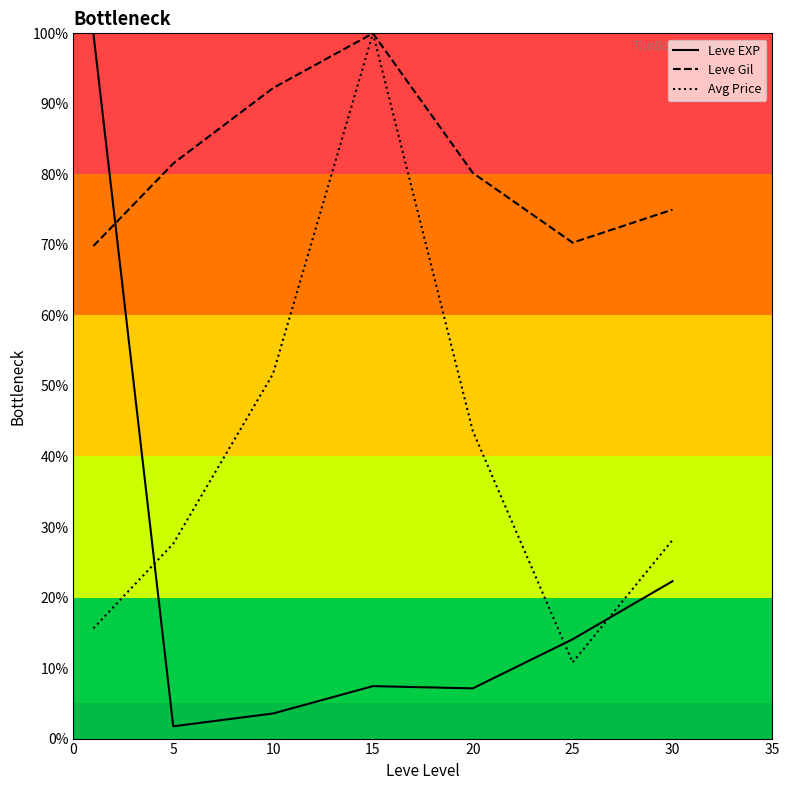

What is the sum of all Leve Gil values?

569.2